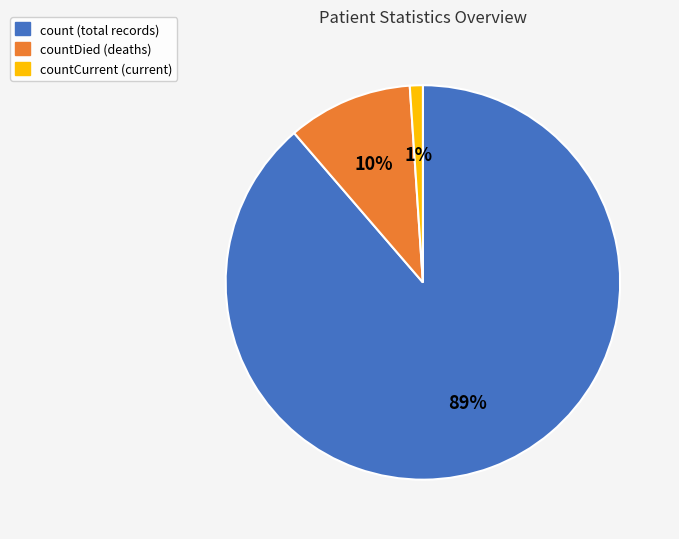

To the nearest percent, what portion does count (total records) represent?

89%